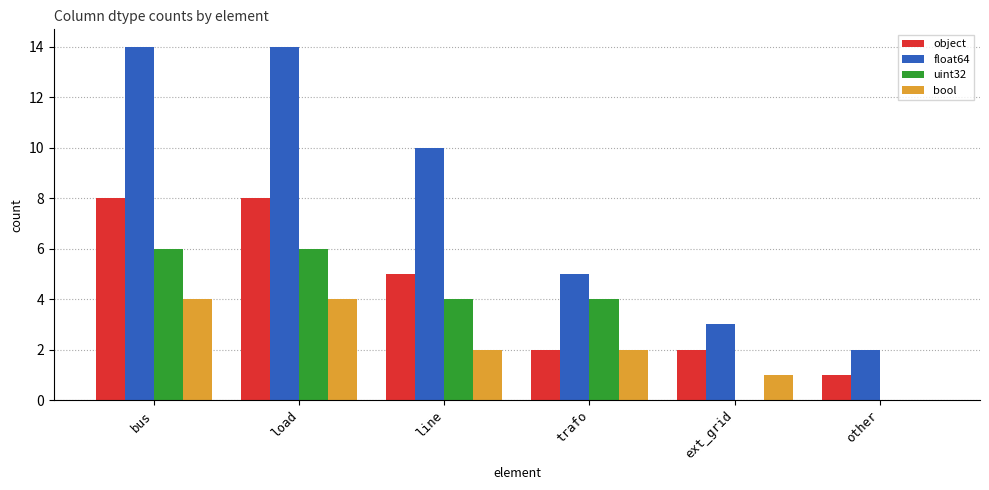

What is the average value of the uint32 series?

3